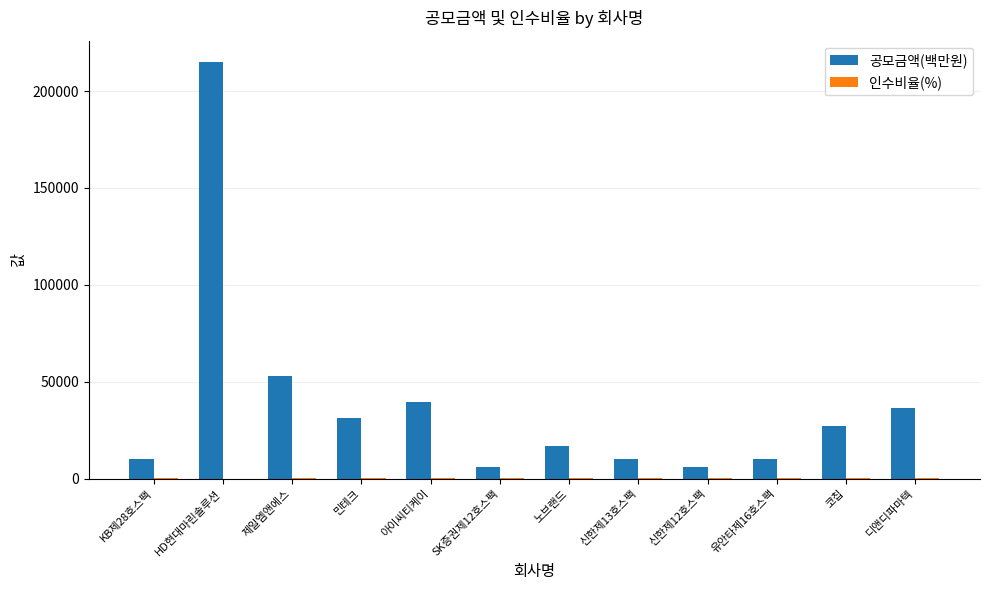

Between 노브랜드 and 디앤디파마텍, which series saw the biggest shift?

공모금액(백만원)